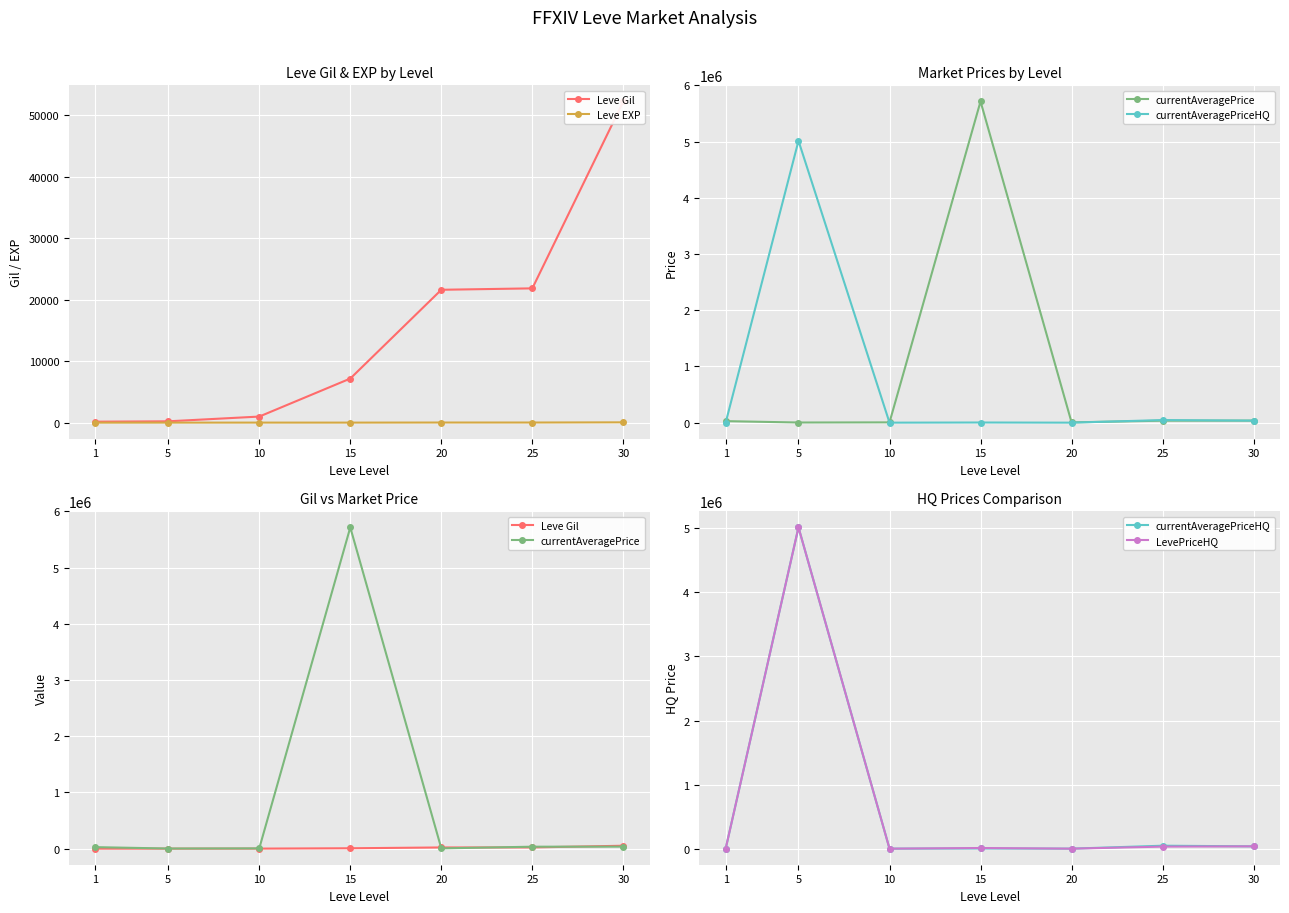

At which label does currentAveragePrice reach its peak?

15